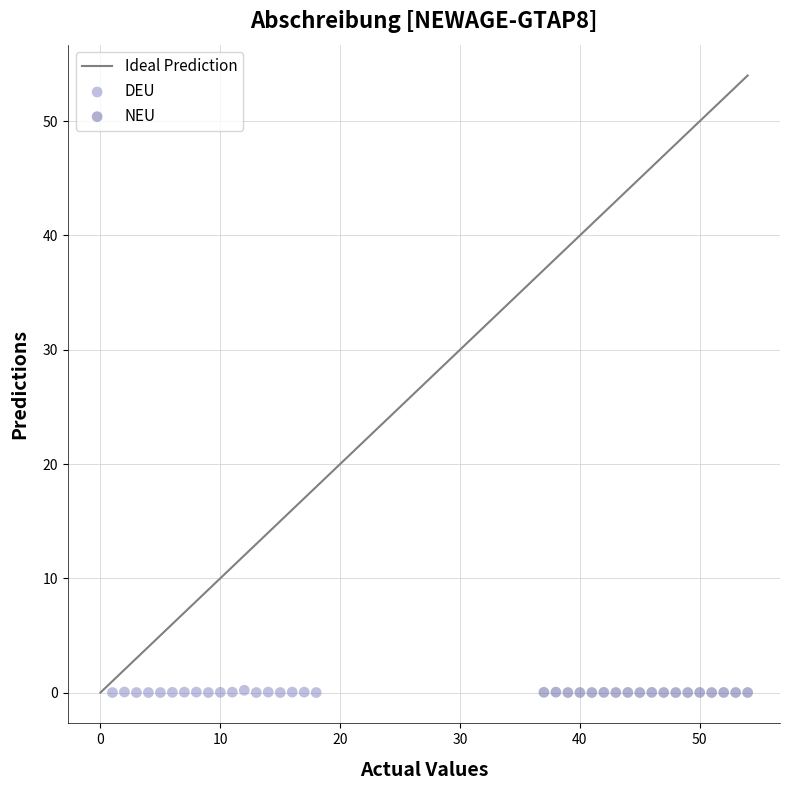

Which series has the largest Y range (max minus min)?

DEU